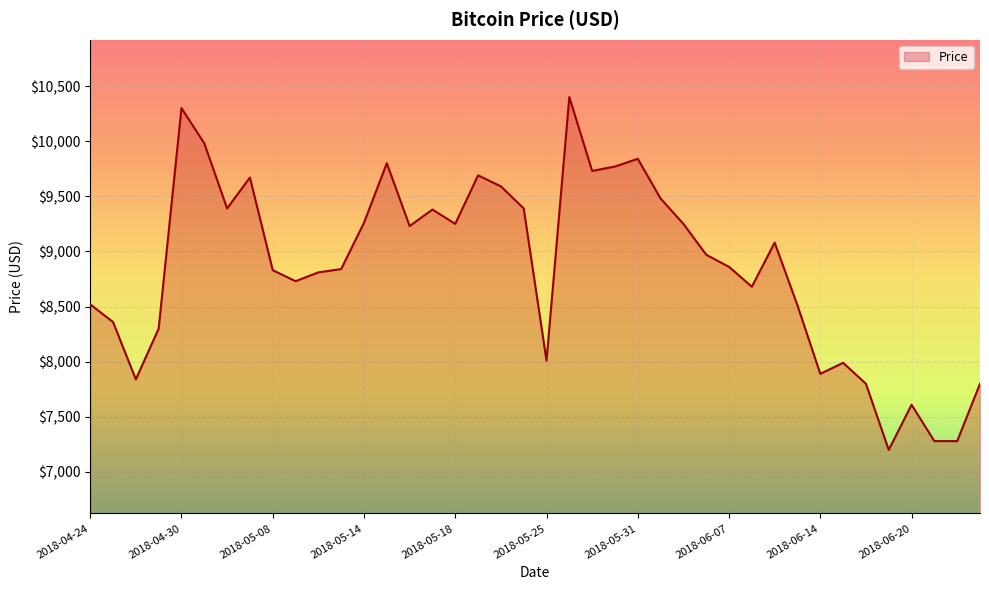

What is the maximum value shown in the chart?

10400